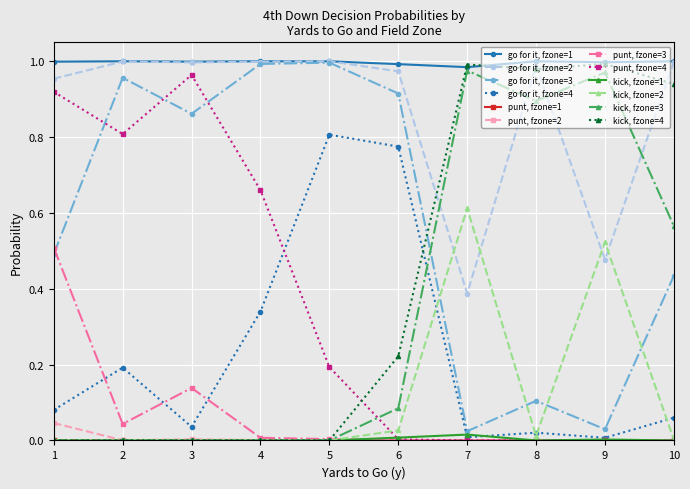

Is it true that kick, fzone=4 equals 0.6 at 1?

False